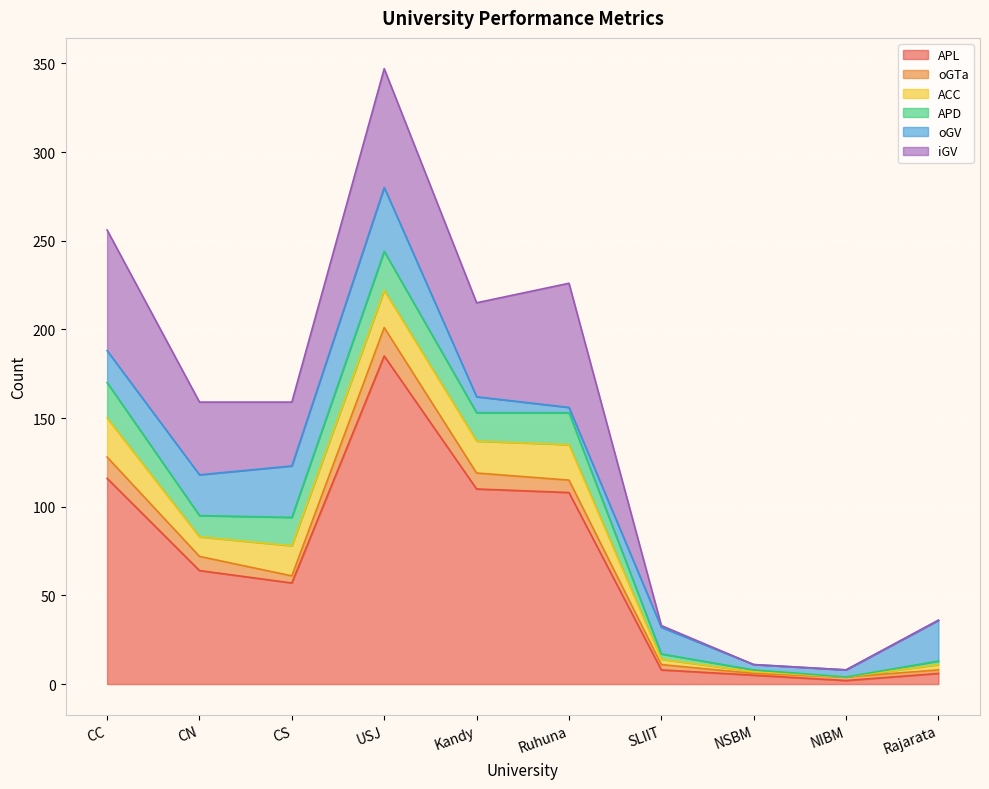

What is the value of the ACC point at the 10th from the left?

3